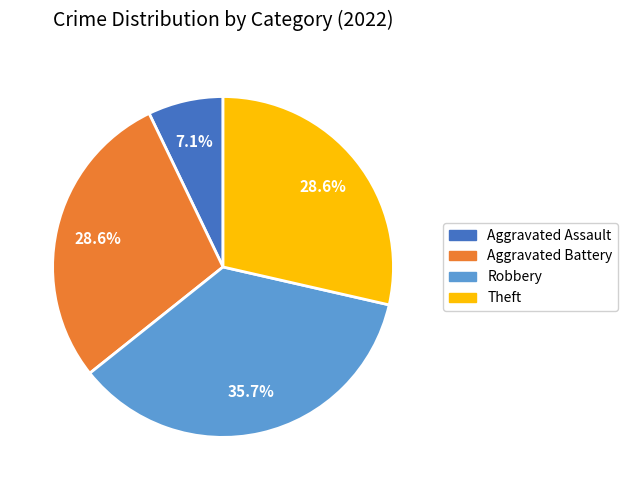

Does any single category account for the majority?

No